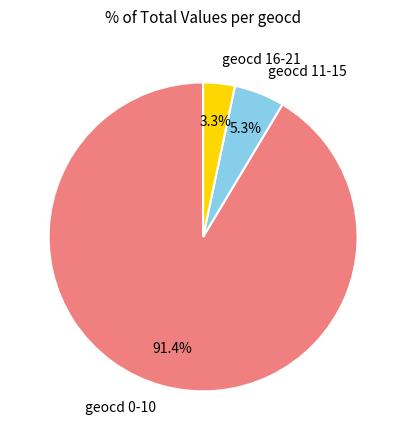

Rank the categories by value from highest to lowest.

geocd 0-10, geocd 11-15, geocd 16-21